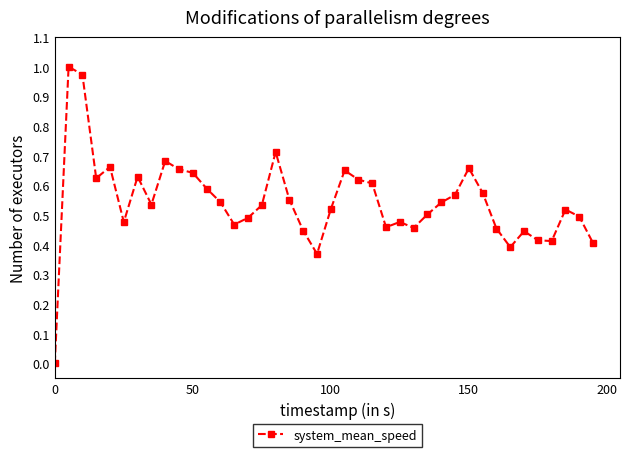

True or false: there are more than 0 points higher than both neighbors.

True